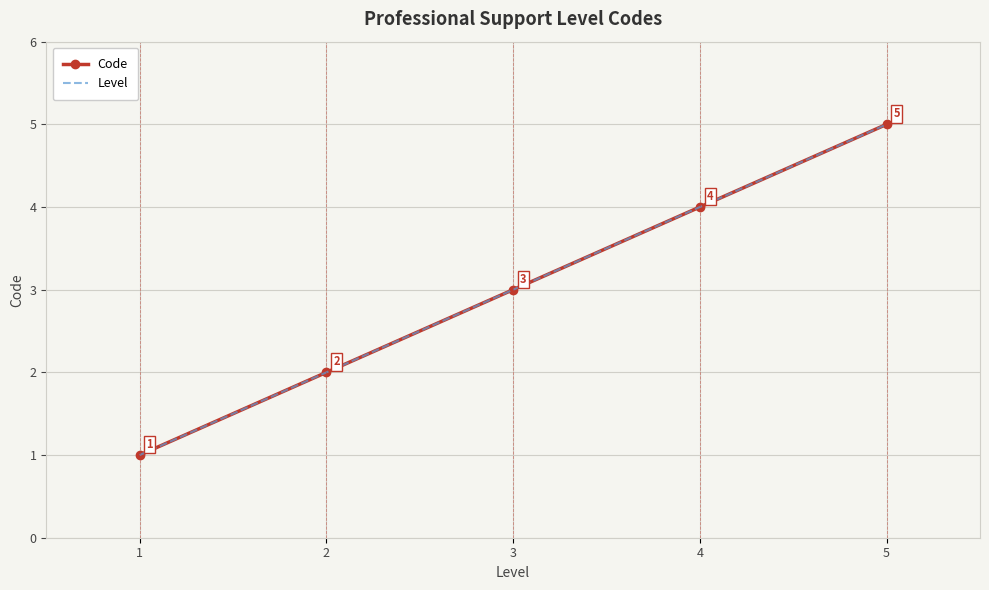

What is the total value across all series at 5?

10